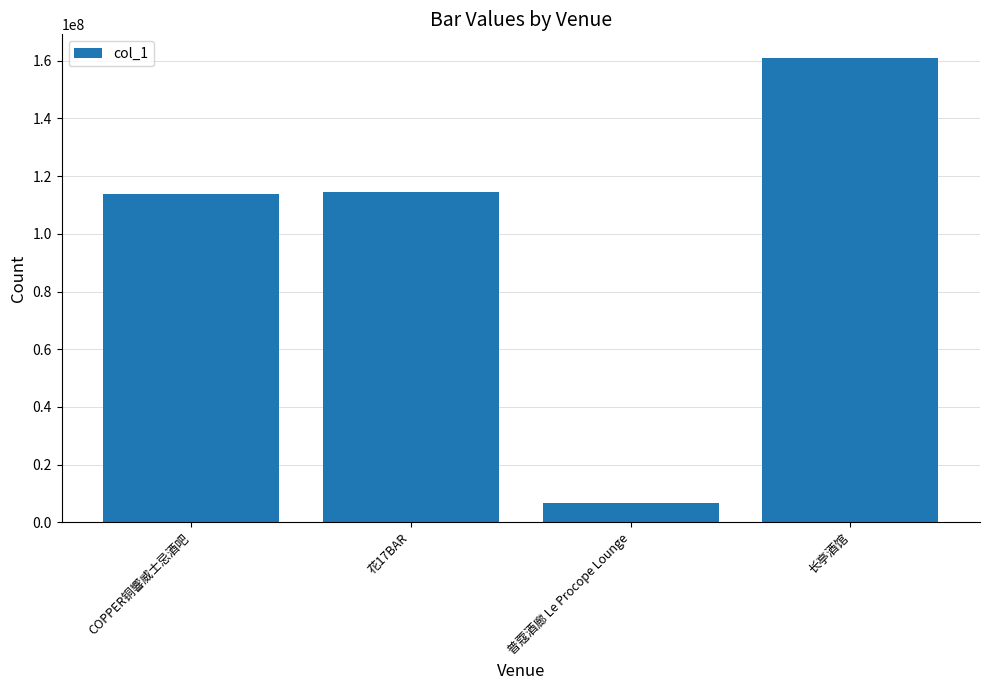

True or false: the data shows 114598933 at 花17BAR.

True